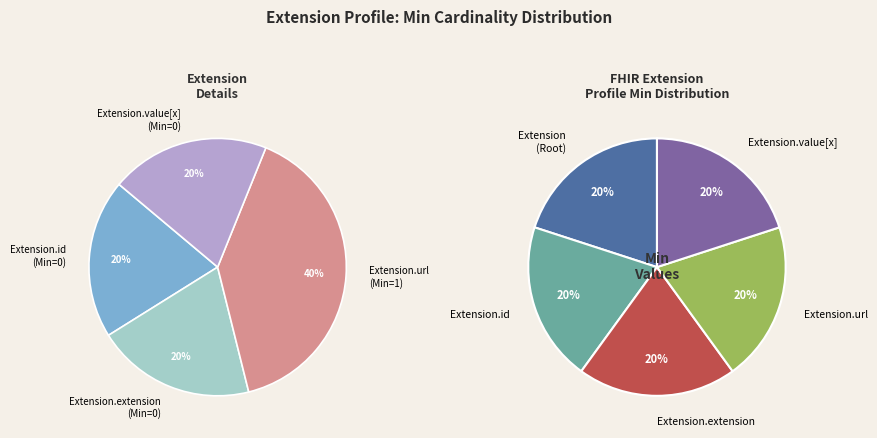

What portion of the pie excludes Extension?

100.0%